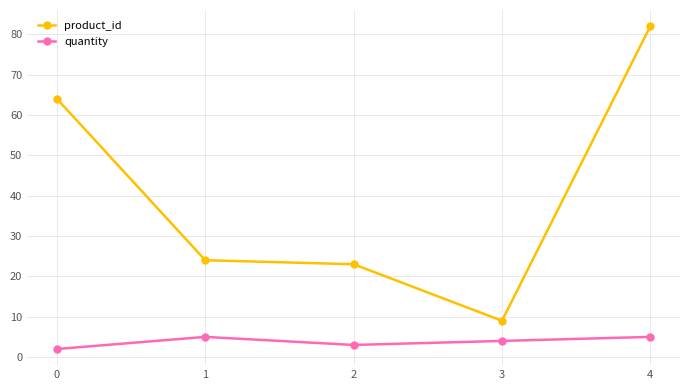

What is the spread (max minus min) of values at 2?

20